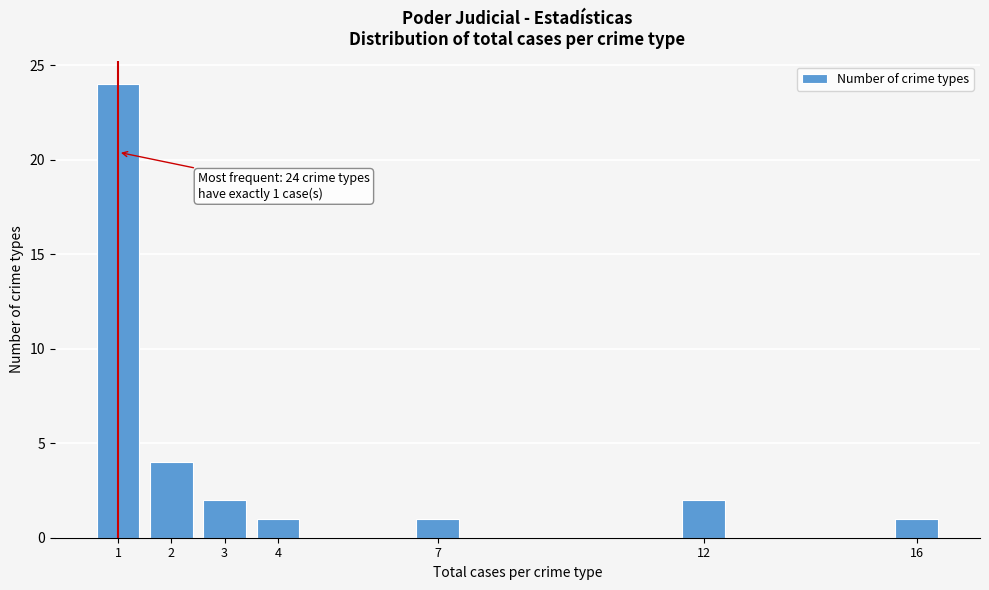

Reading left to right, extract all data points from this chart.

24	4	2	1	1	2	1